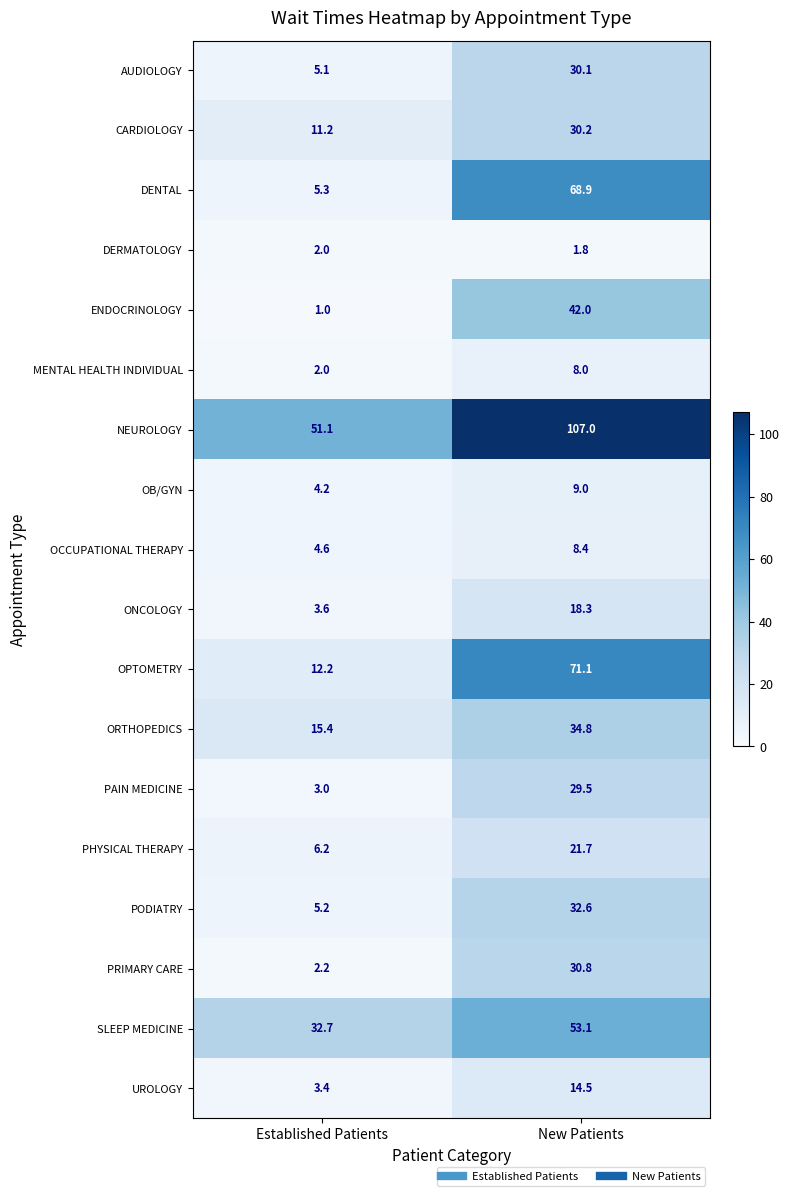

The value of PAIN MEDICINE at New Patients is 20.2. True or false?

False